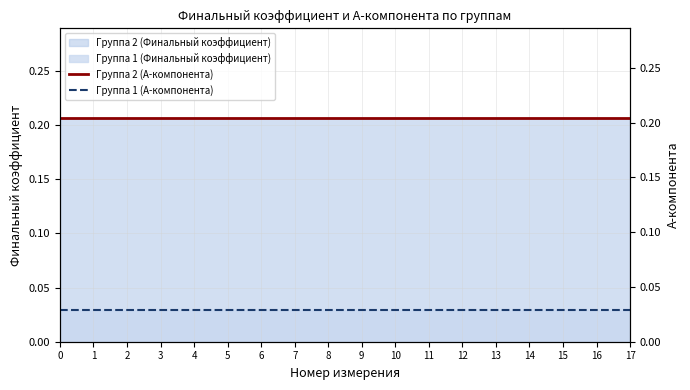

What is the value of the Группа 2 (A-компонента) point at the 10th from the left?

0.2